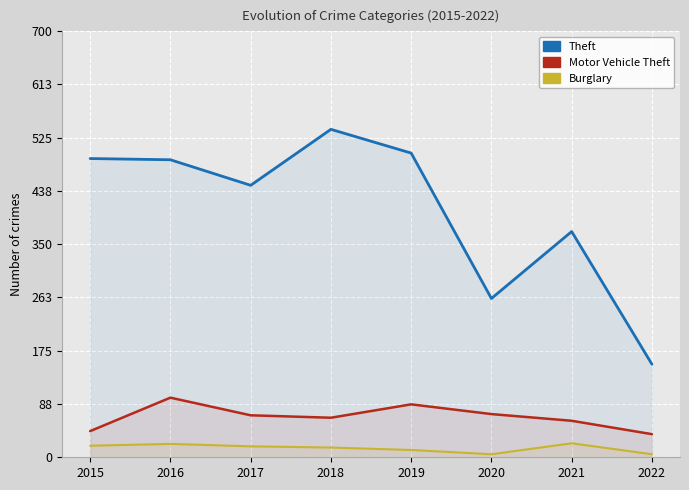

What is the difference between the highest and lowest values at 2018?

523